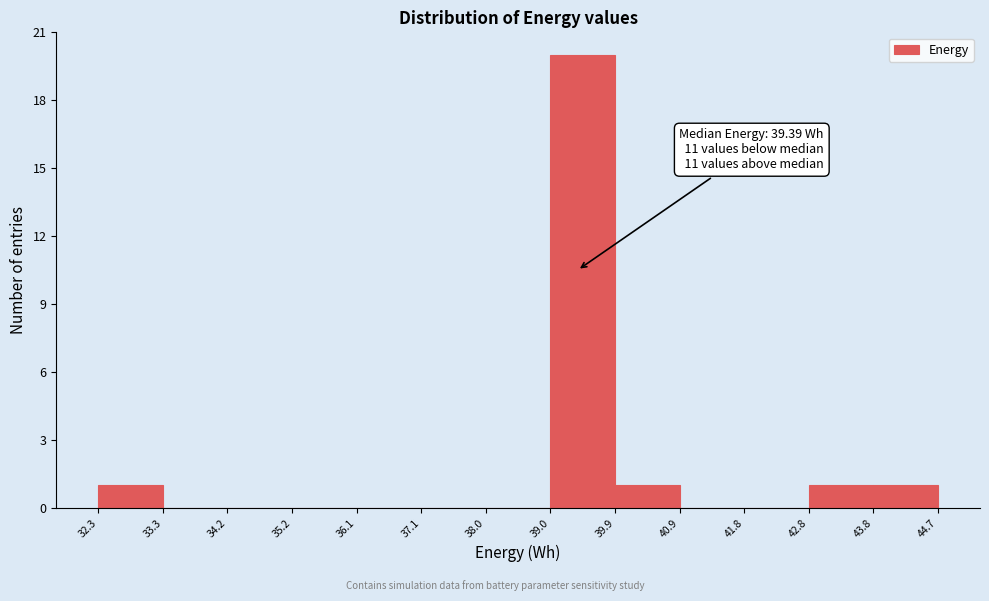

Over which range of the x-axis is the bar tallest?

39.0 to 39.9